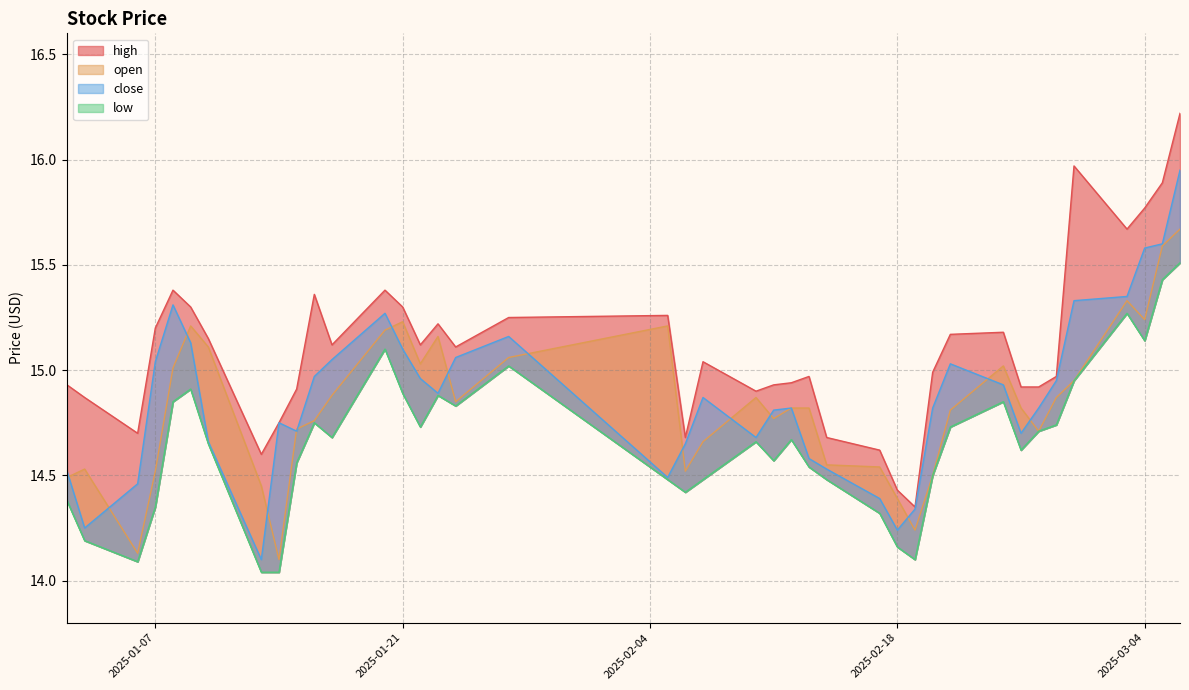

Which category has the lowest value in the close series?

2025-01-13